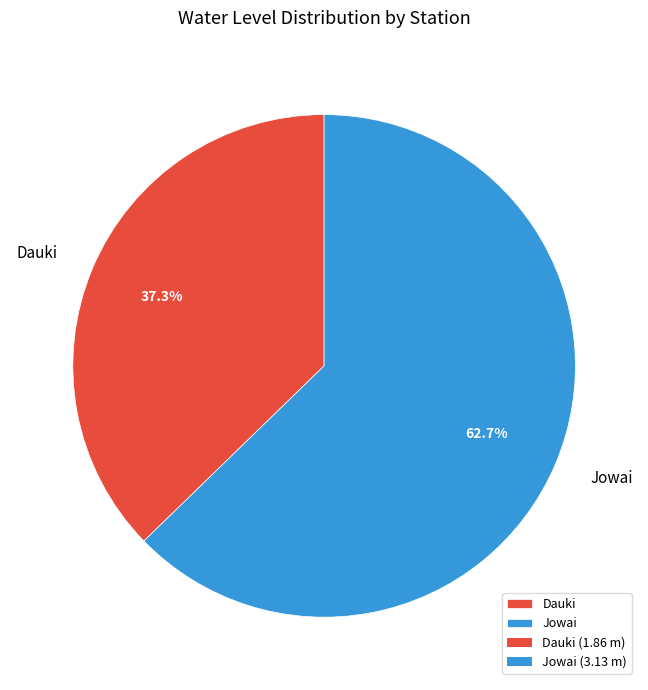

Is there a majority slice in this chart?

Yes